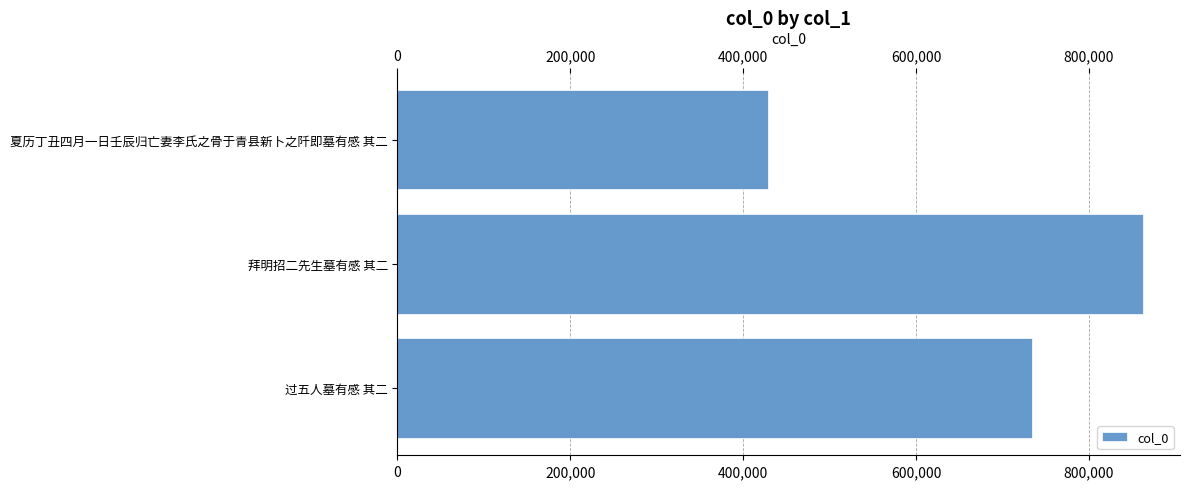

What is the label of the 3rd bar from the bottom?

夏历丁丑四月一日壬辰归亡妻李氏之骨于青县新卜之阡即墓有感 其二